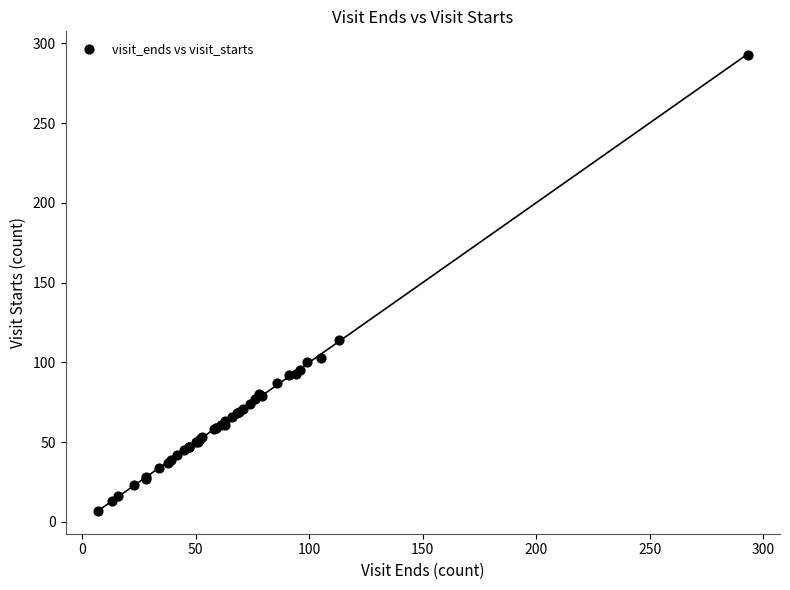

What Y value in the scatter plot is closest to 150?

114